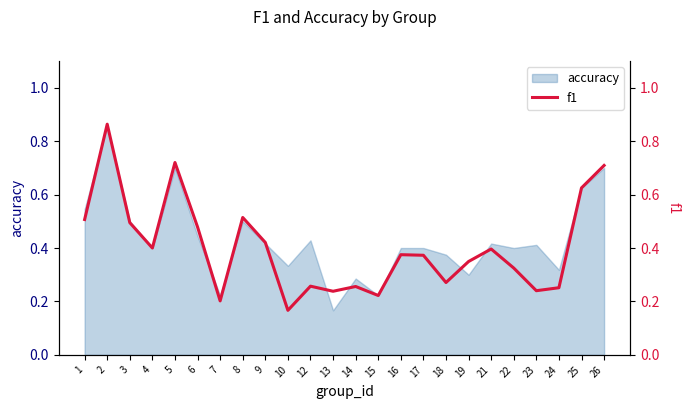

How many lines are shown in the chart?

1